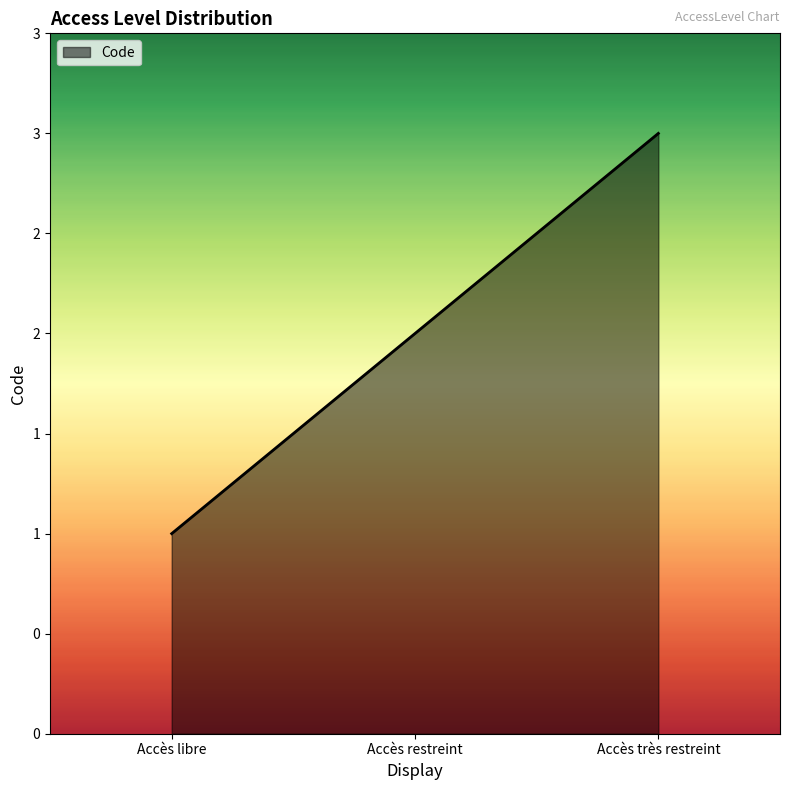

Reading right to left, transcribe all the data shown in this chart.

3	2	1